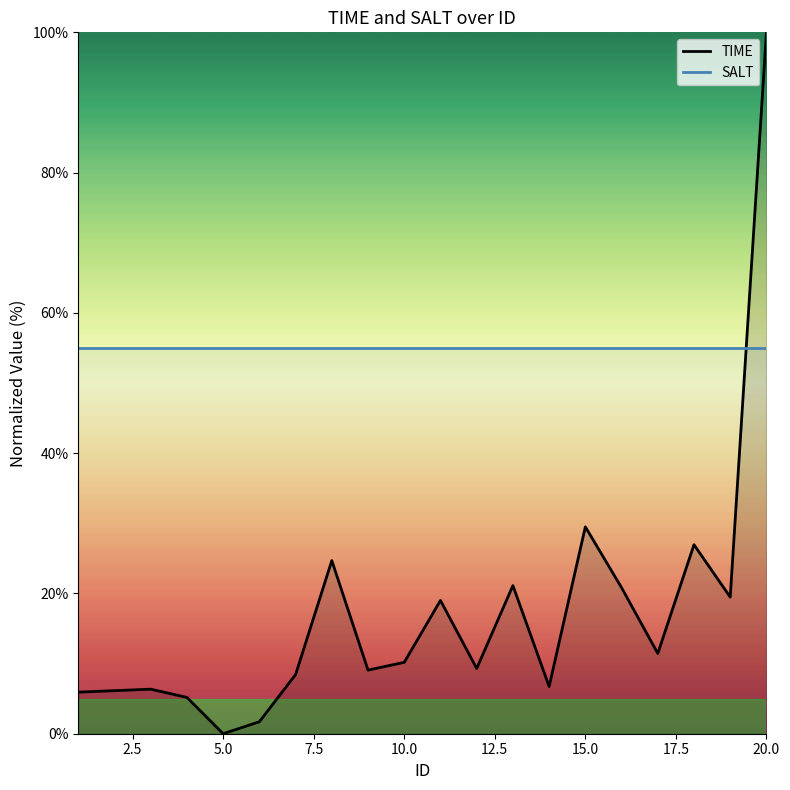

Count the number of data series in this chart.

2